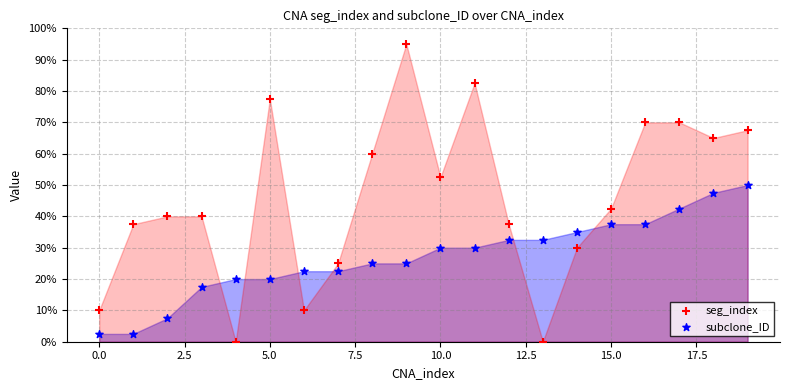

What are all the series names shown in the legend?

seg_index, subclone_ID